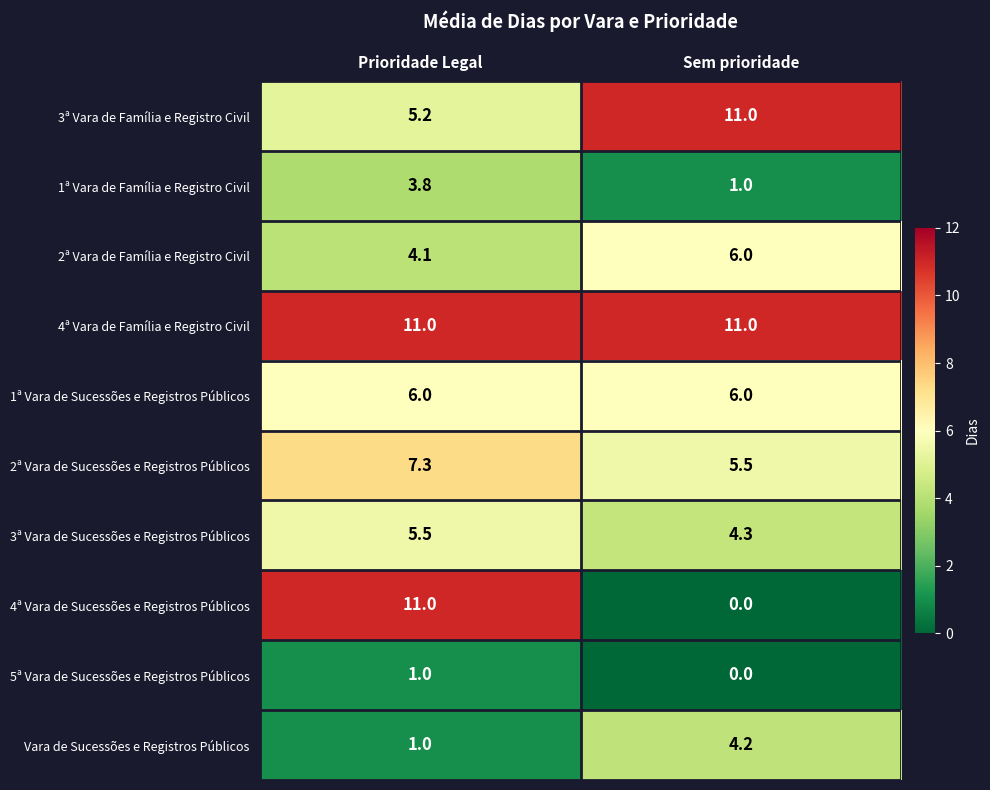

Which series has the widest spread of values?

4ª Vara de Sucessões e Registros Públicos